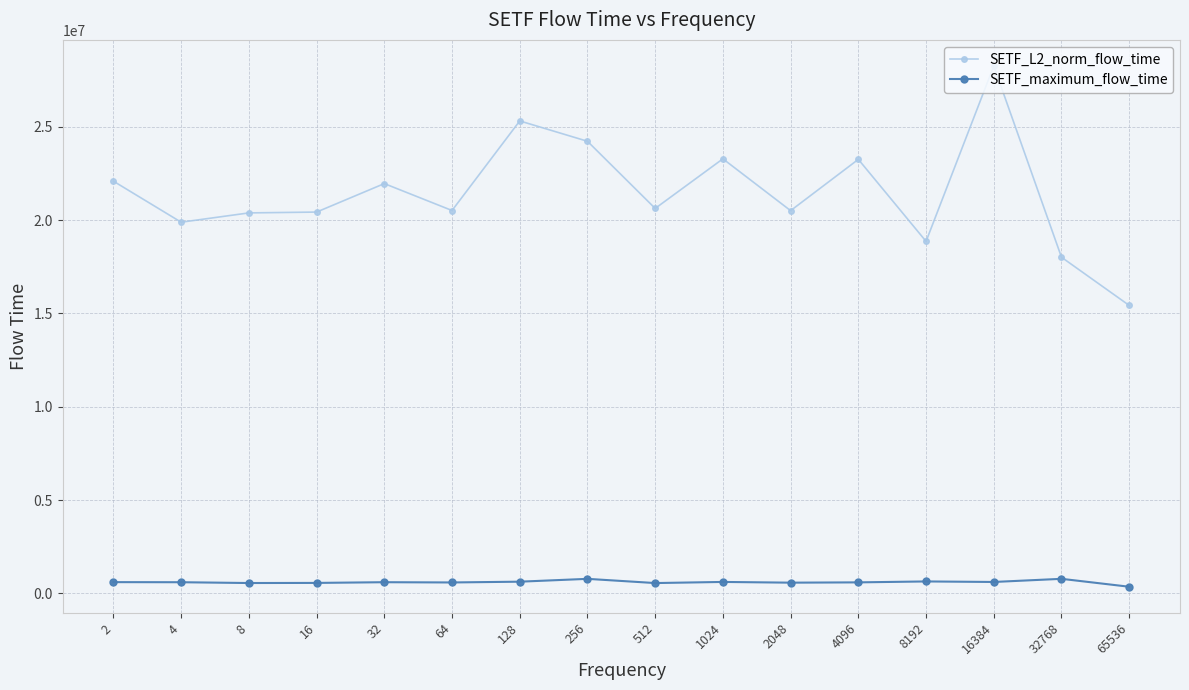

Which series has the largest range (max minus min)?

SETF_L2_norm_flow_time